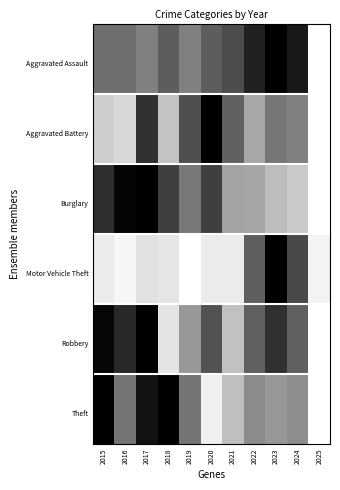

Reading left to right, transcribe all the data shown in this chart.

Aggravated Assault: 0.6	0.6	0.5	0.6	0.5	0.6	0.7	0.9	1.0	0.9	0.0
Aggravated Battery: 0.2	0.2	0.8	0.2	0.7	1.0	0.6	0.3	0.5	0.5	0.0
Burglary: 0.8	1.0	1.0	0.8	0.5	0.8	0.4	0.3	0.3	0.2	0.0
Motor Vehicle Theft: 0.1	0.0	0.1	0.1	0.0	0.1	0.1	0.6	1.0	0.7	0.0
Robbery: 1.0	0.8	1.0	0.1	0.4	0.7	0.2	0.6	0.8	0.6	0.0
Theft: 1.0	0.5	0.9	1.0	0.5	0.1	0.3	0.5	0.4	0.4	0.0